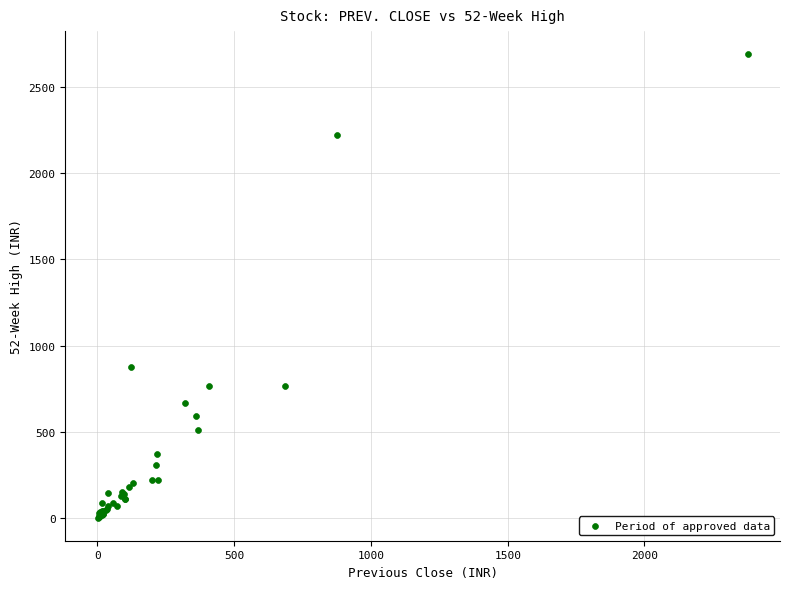

What Y value in the scatter plot is closest to 1345?

873.0